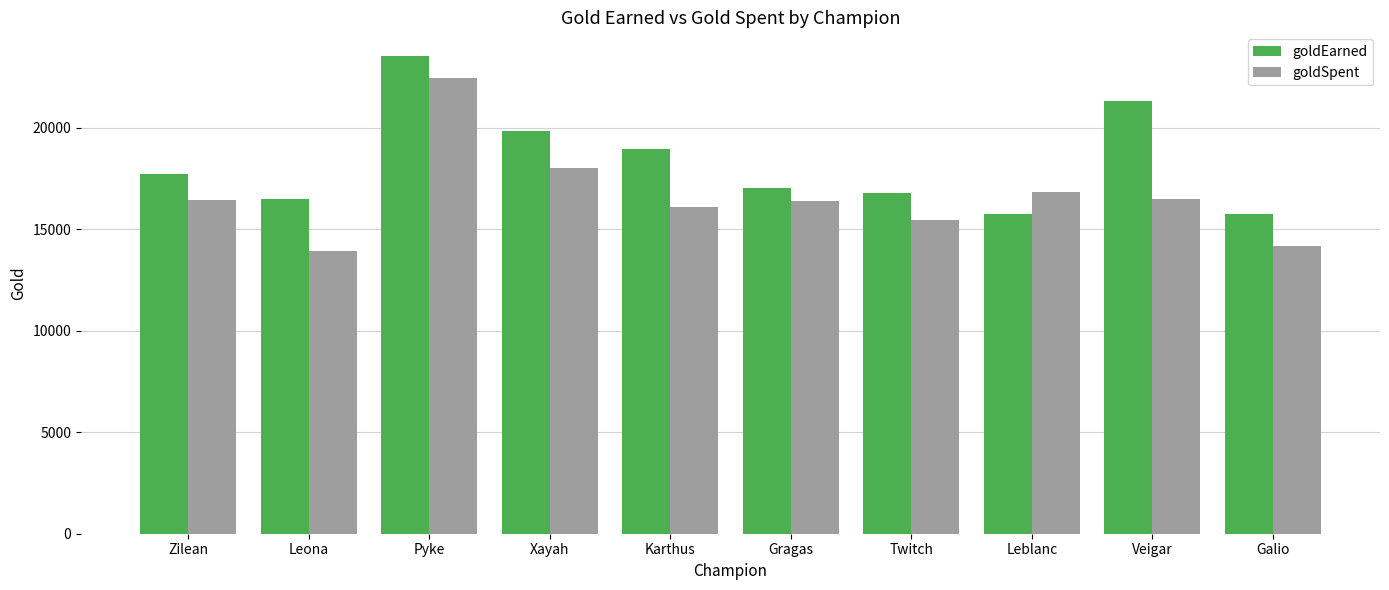

How many groups of bars are there?

10